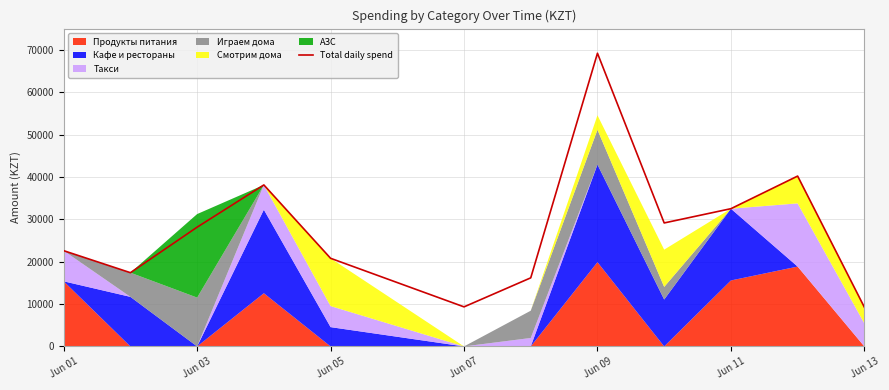

The value of Total daily spend at Jun 01 is 13218.8. True or false?

False